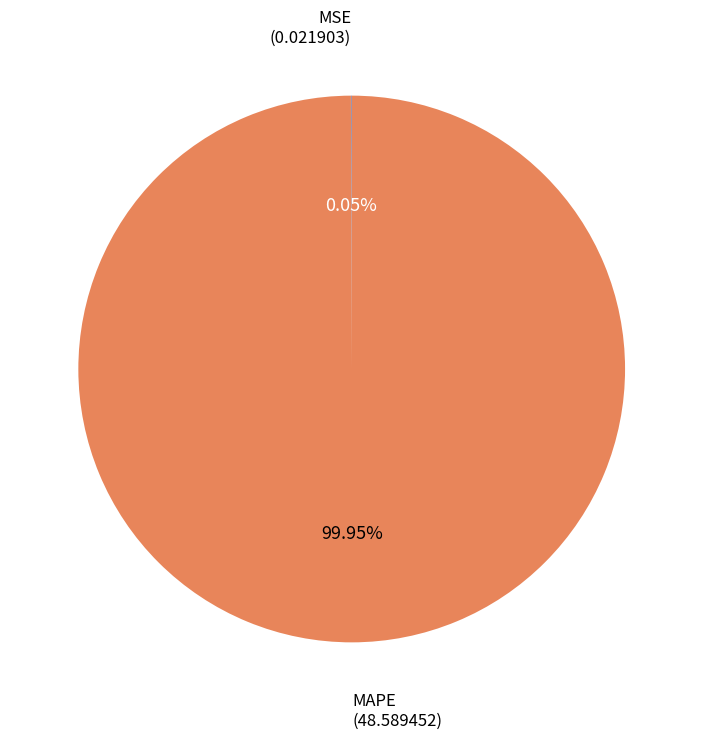

To the nearest percent, what percentage of the pie is MAPE?

100%